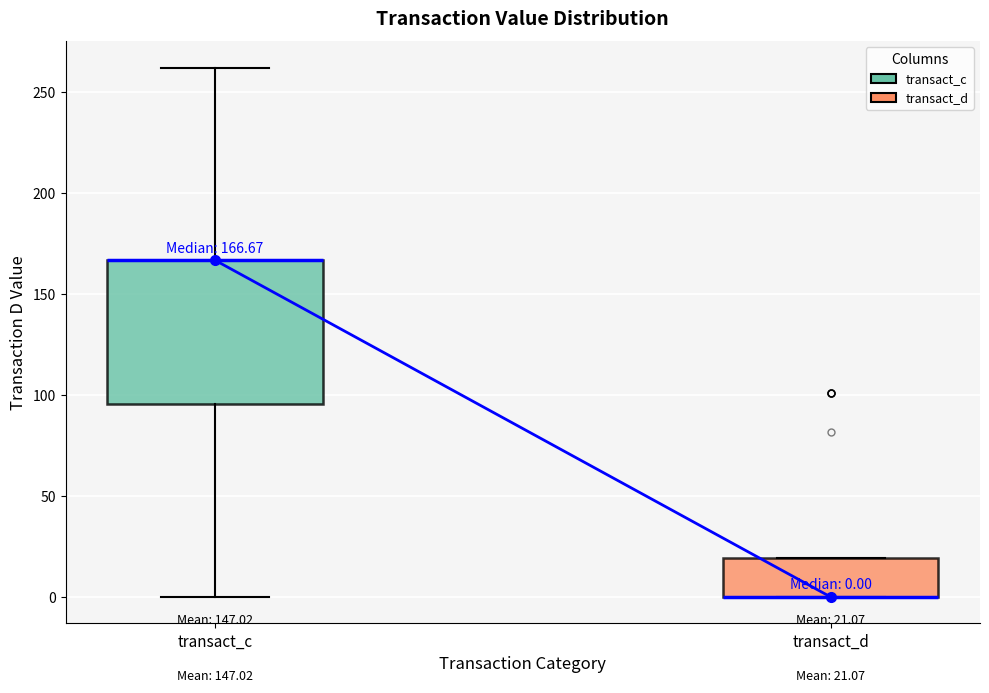

Which box is the tallest, from its lower edge to its upper edge?

transact_c